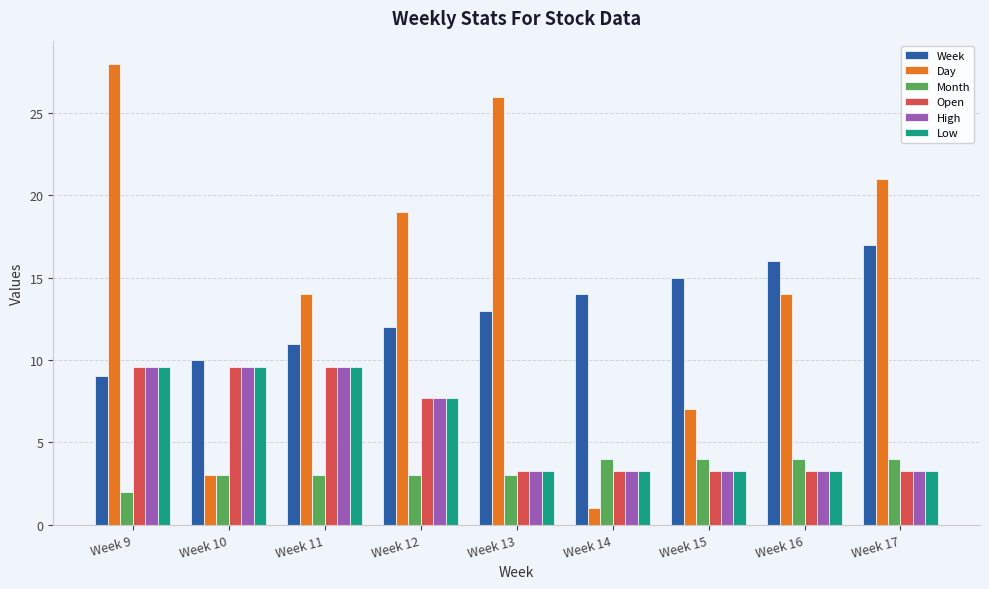

What is the sum of all High values?

52.8